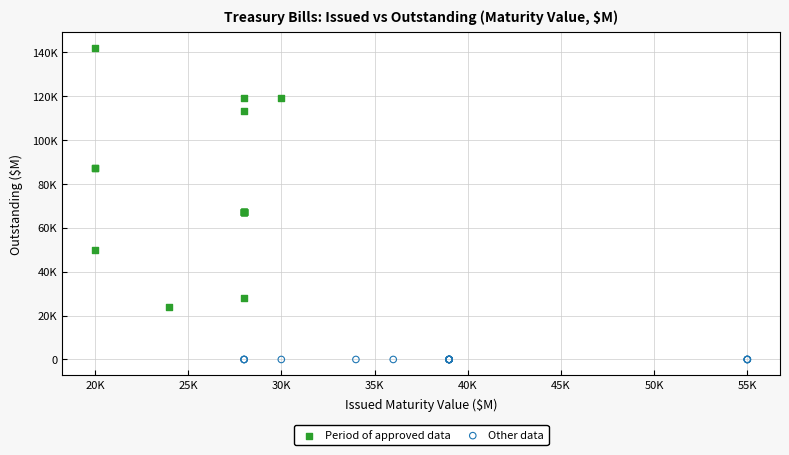

What are all the series names shown in the legend?

Period of approved data, Other data